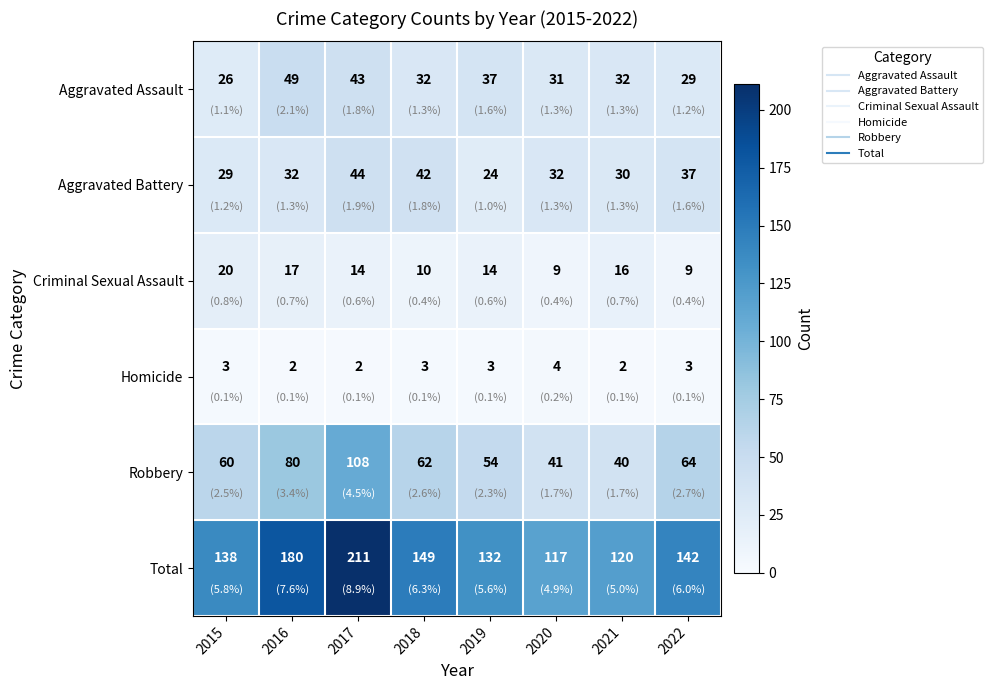

At which category does the chart reach its peak across all series?

2017